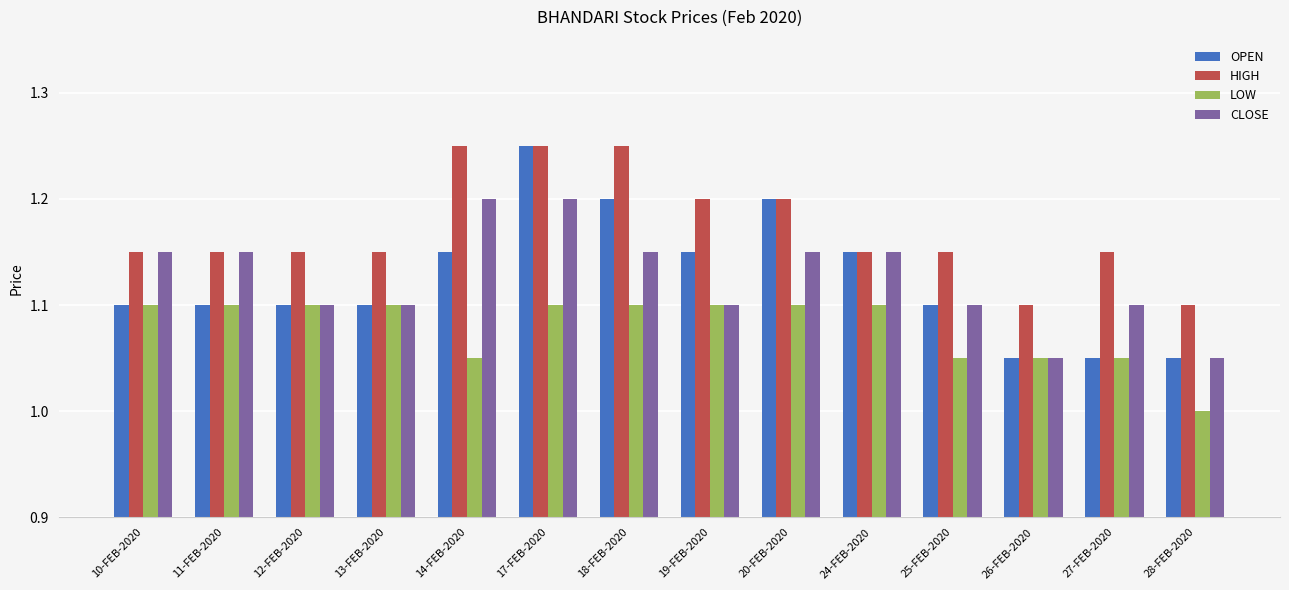

How many data points in LOW are above 1?

13